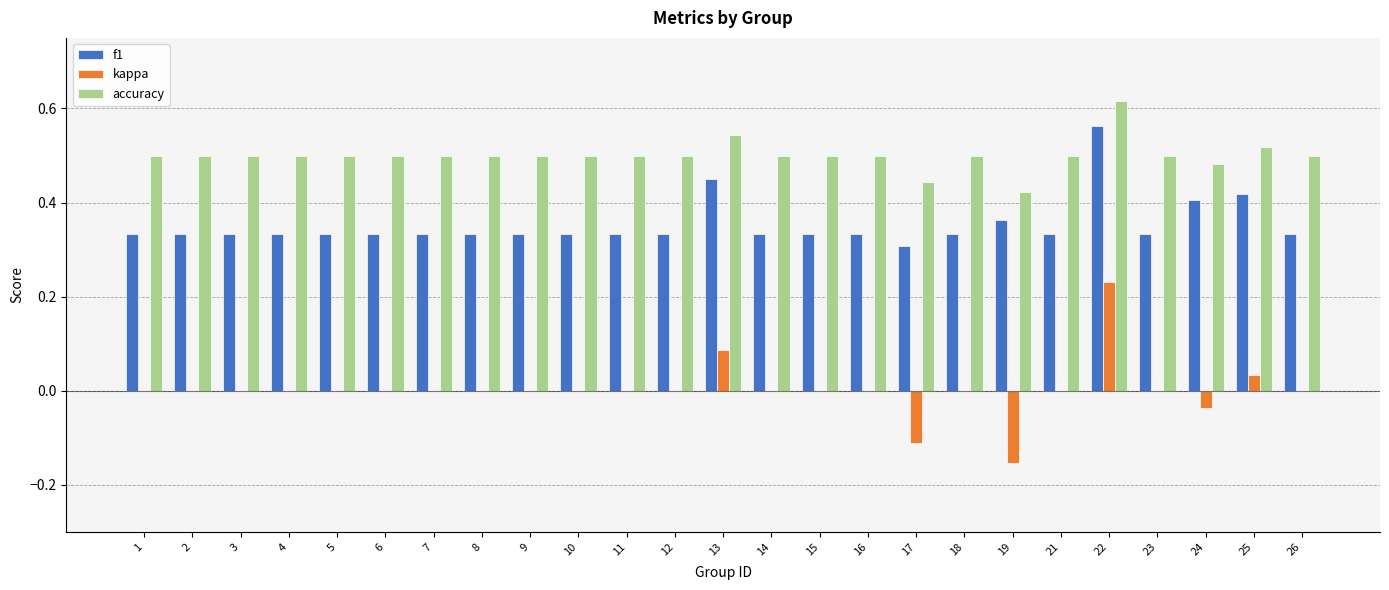

What is the total value across all series at 14?

0.8